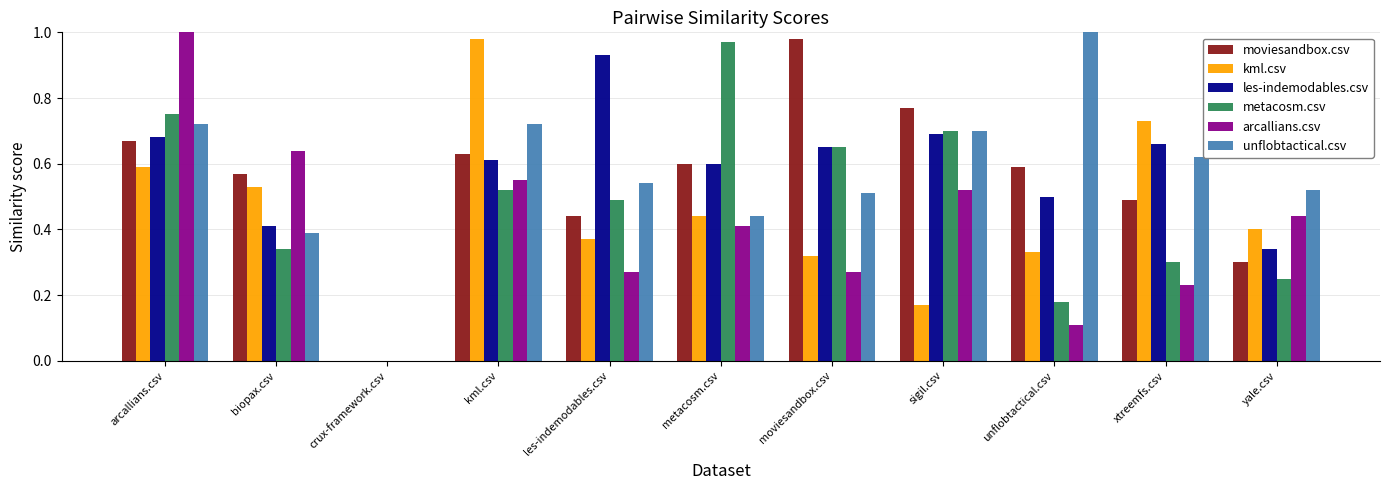

Which series changed the most between crux-framework.csv and sigil.csv?

moviesandbox.csv